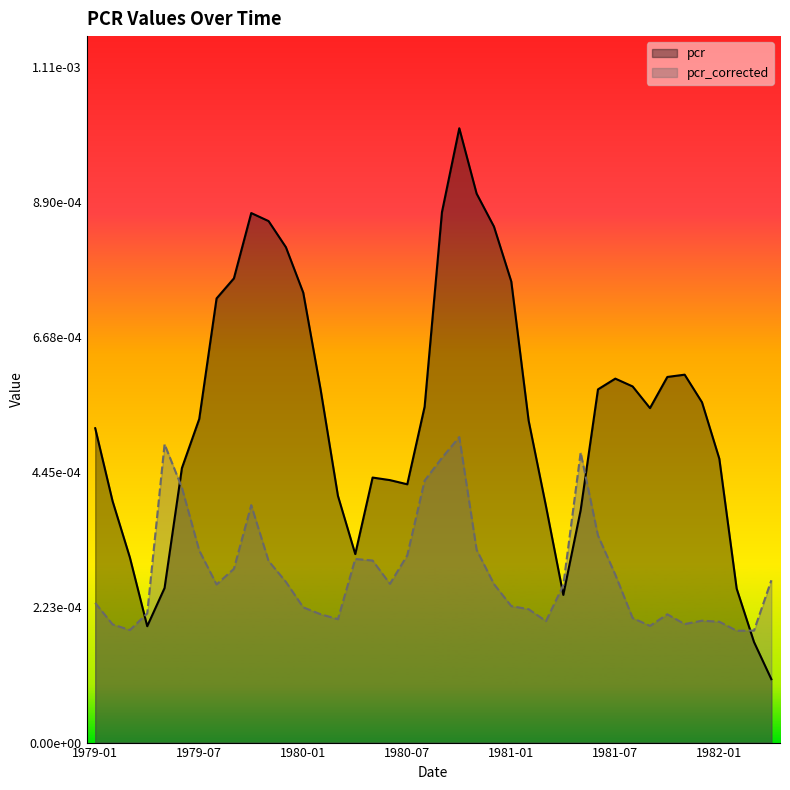

Between which two adjacent categories do pcr and pcr_corrected first intersect?

1979-03 and 1979-04